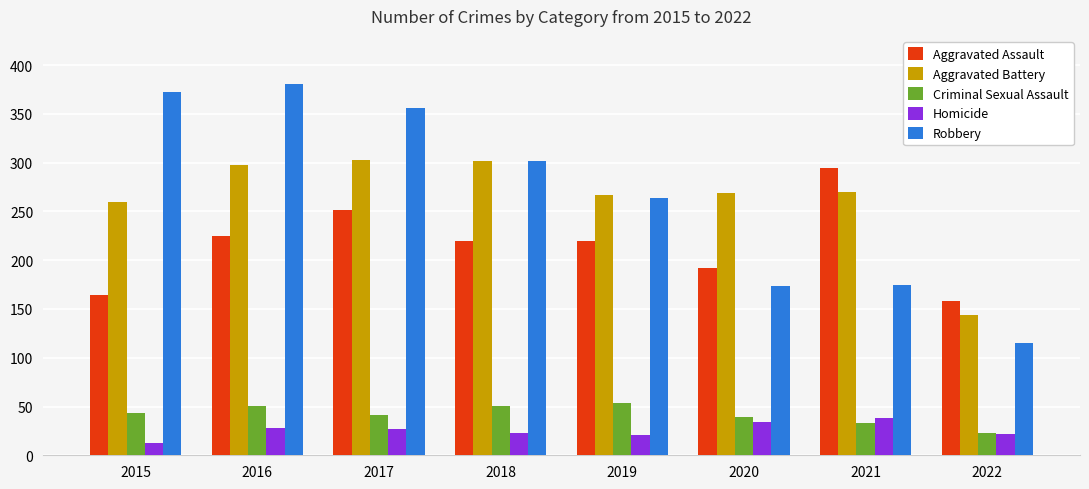

What is the difference between the highest and lowest values at 2018?

279